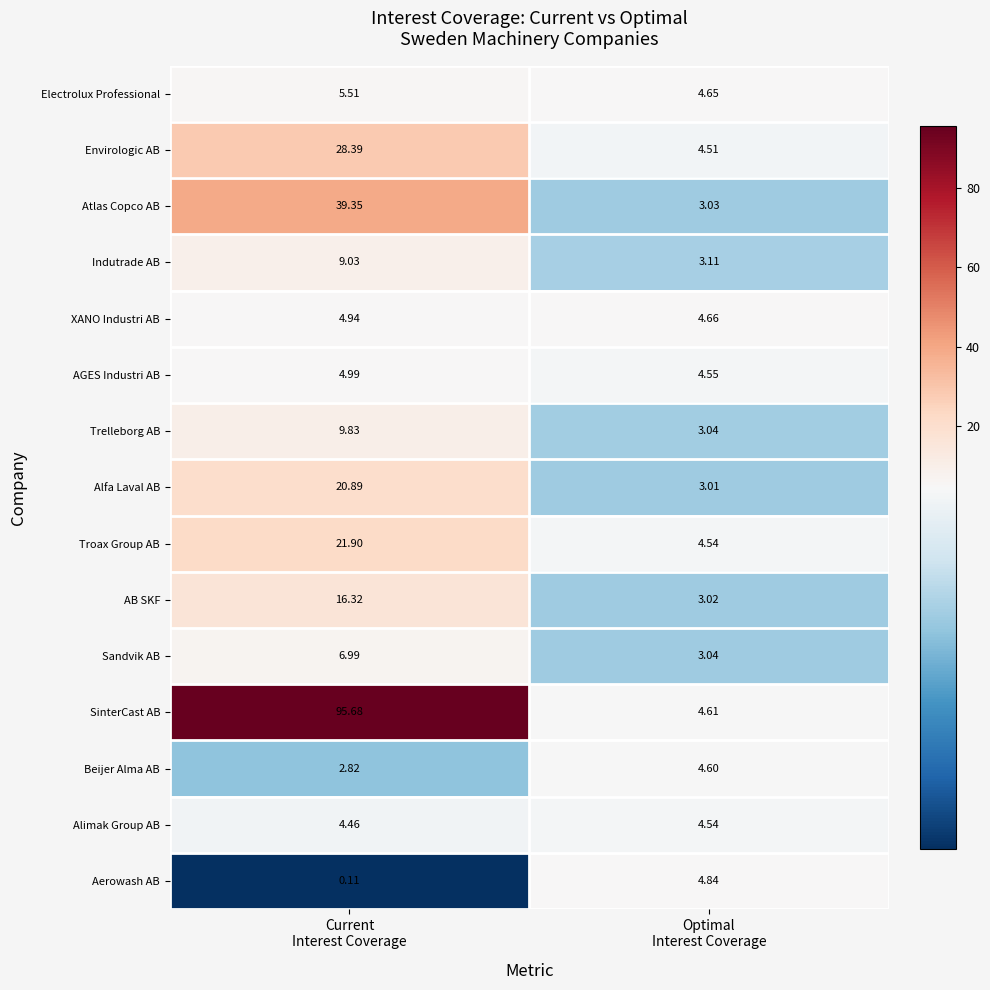

Which series has the largest total across all categories?

SinterCast AB